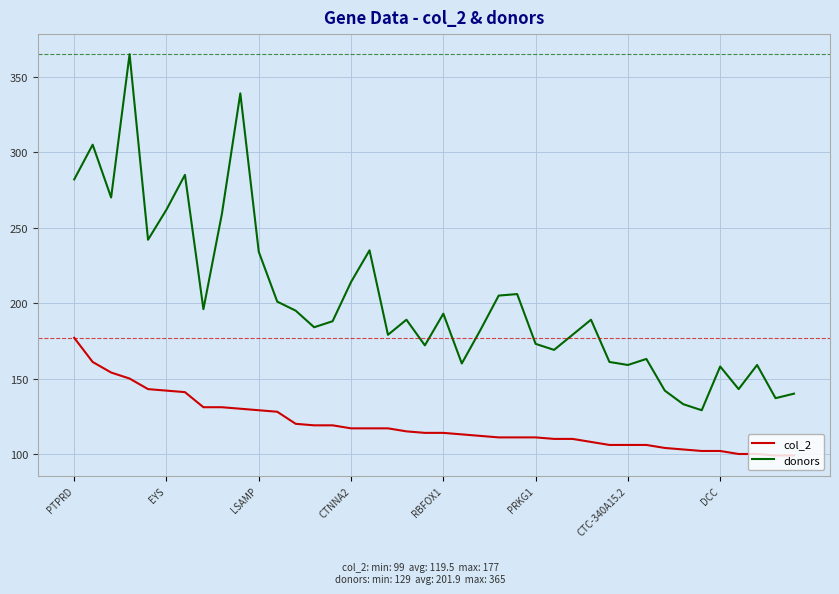

Rank the series by their maximum value, from highest to lowest.

donors, col_2